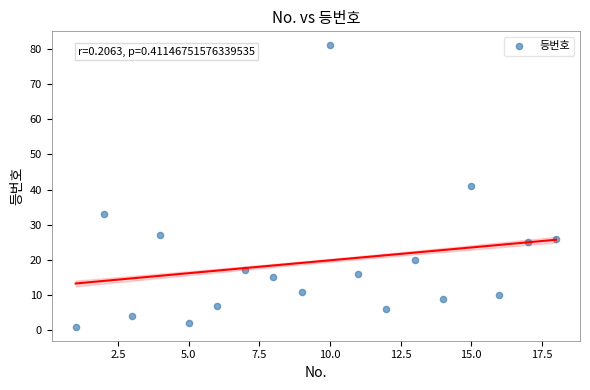

What is the range of Y values (max minus min)?

80